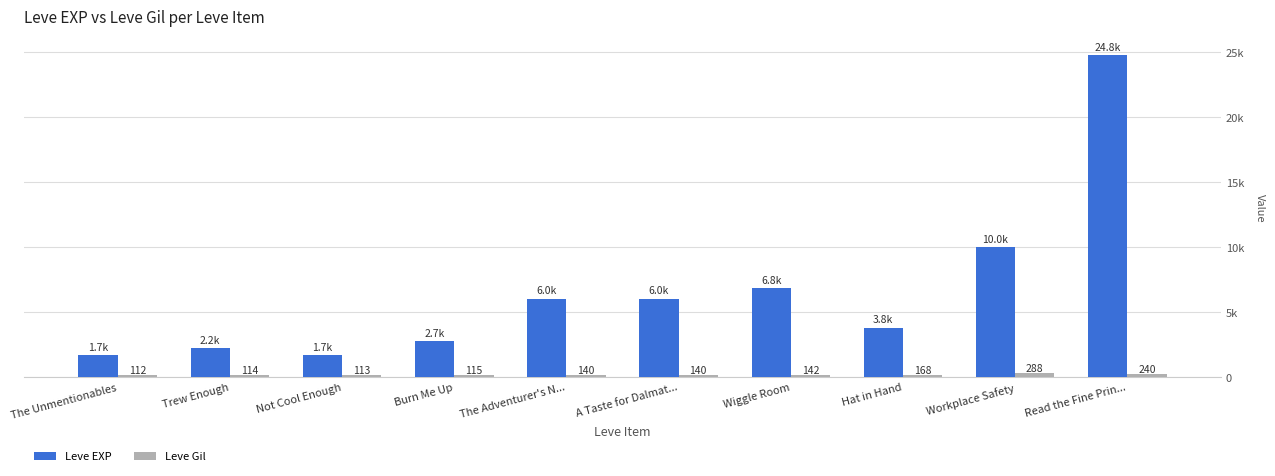

What is the difference between the maximum and minimum values in the Leve Gil series?

176